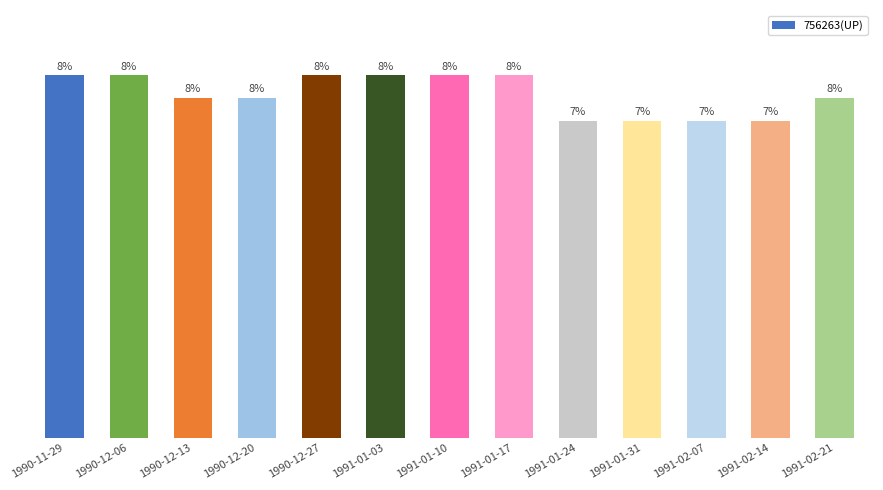

Are the bars horizontal?

No